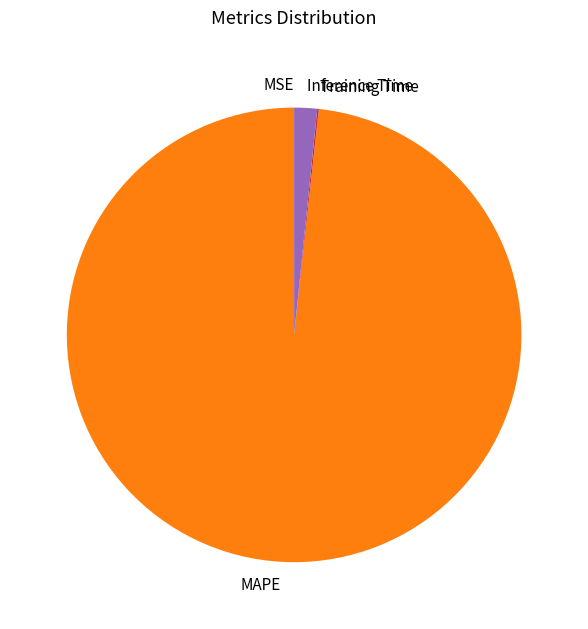

Between Inference Time and MAPE, which is larger?

MAPE